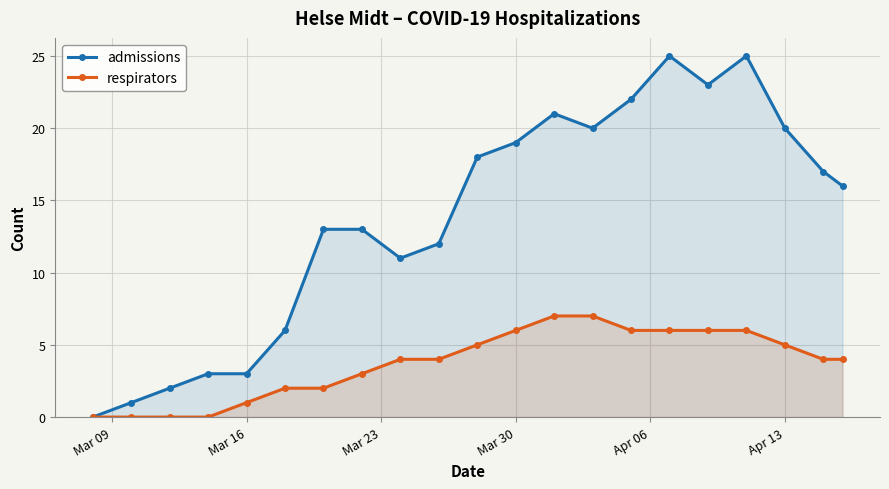

Reading left to right, extract all data points from this chart.

admissions: 0	1	2	3	3	6	13	13	11	12	18	19	21	20	22	25	23	25	20	17	16
respirators: 0	0	0	0	1	2	2	3	4	4	5	6	7	7	6	6	6	6	5	4	4